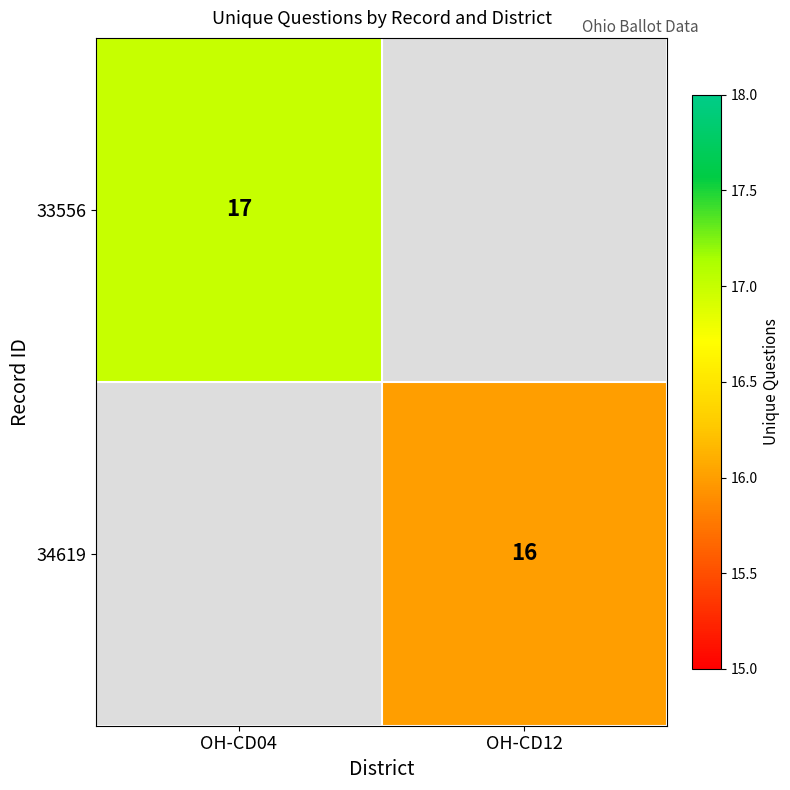

At which category does the chart reach its peak across all series?

OH-CD04